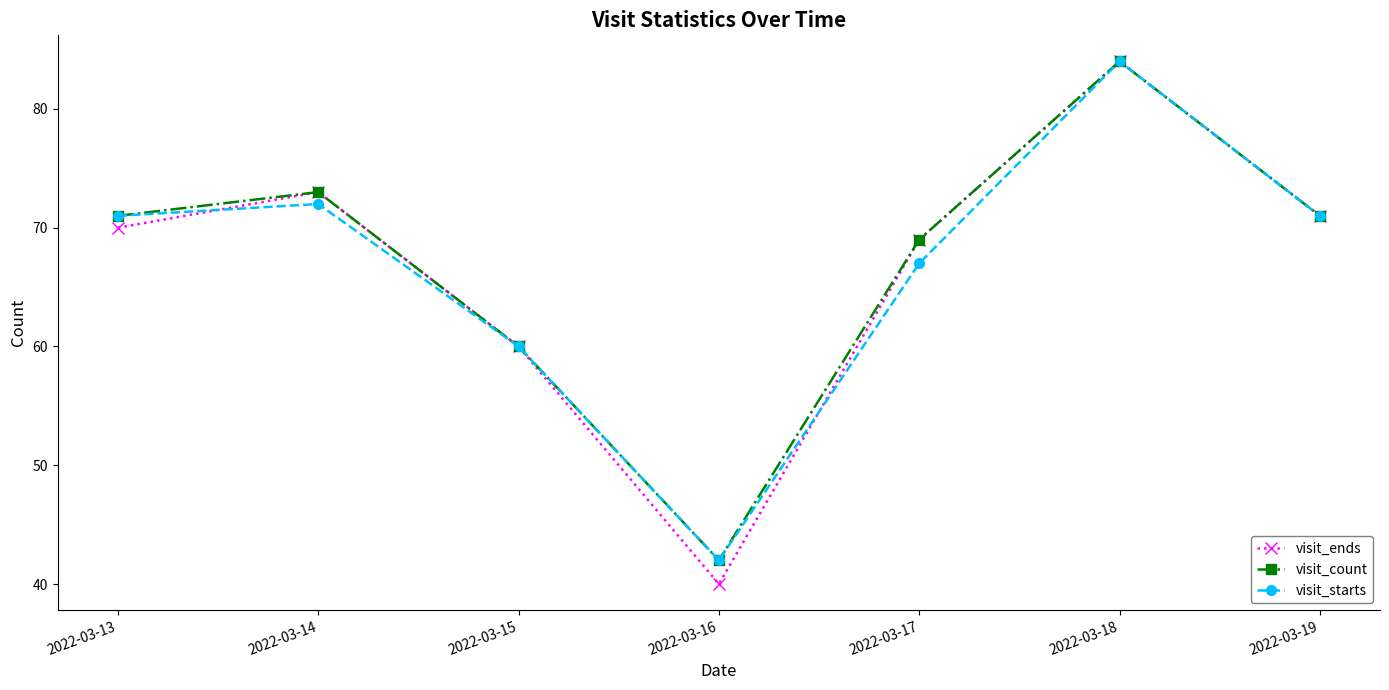

What is the difference between the maximum and minimum values in the visit_starts series?

42